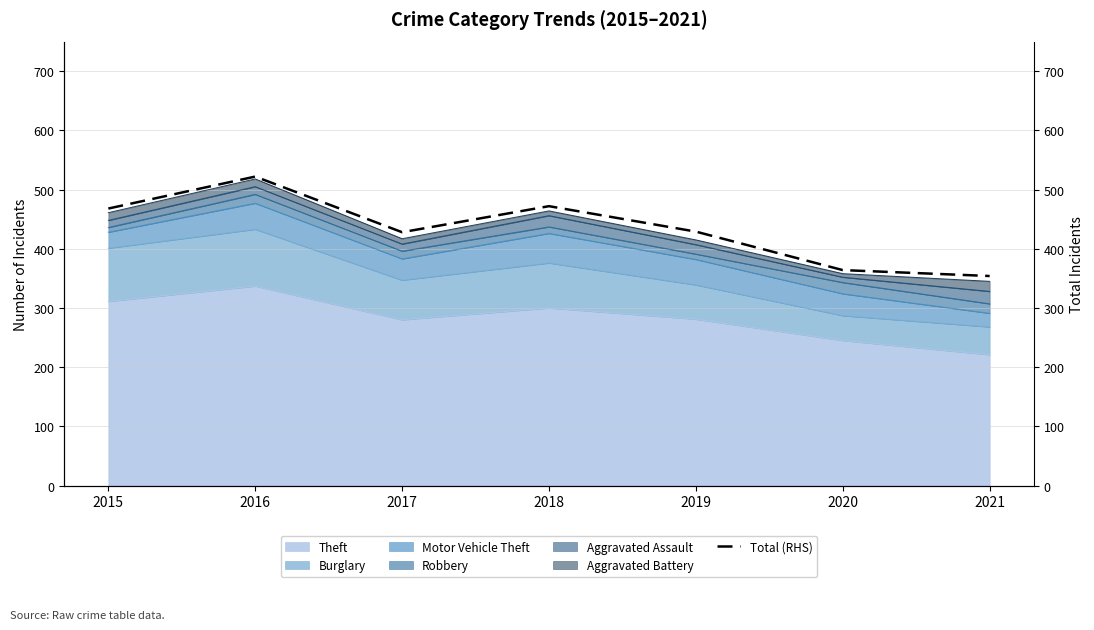

True or false: the data has more than 1 interior local peaks.

True